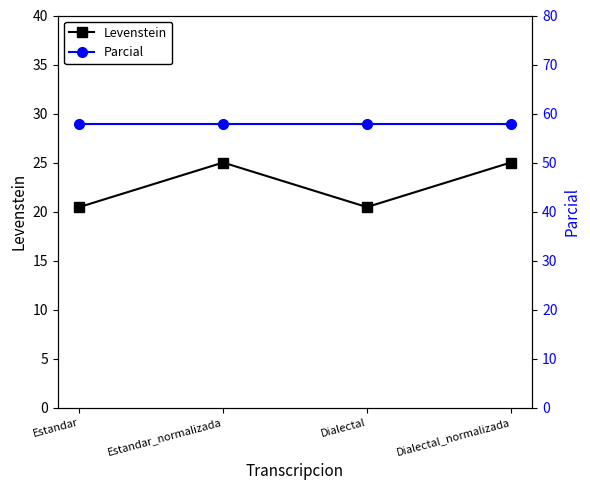

True or false: Parcial and Levenstein intersect in this chart.

False